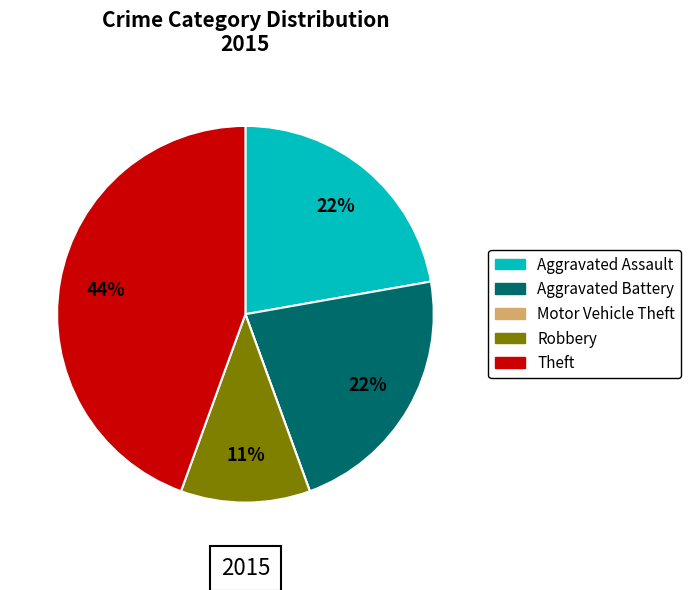

To the nearest percent, what is the average slice percentage?

20%